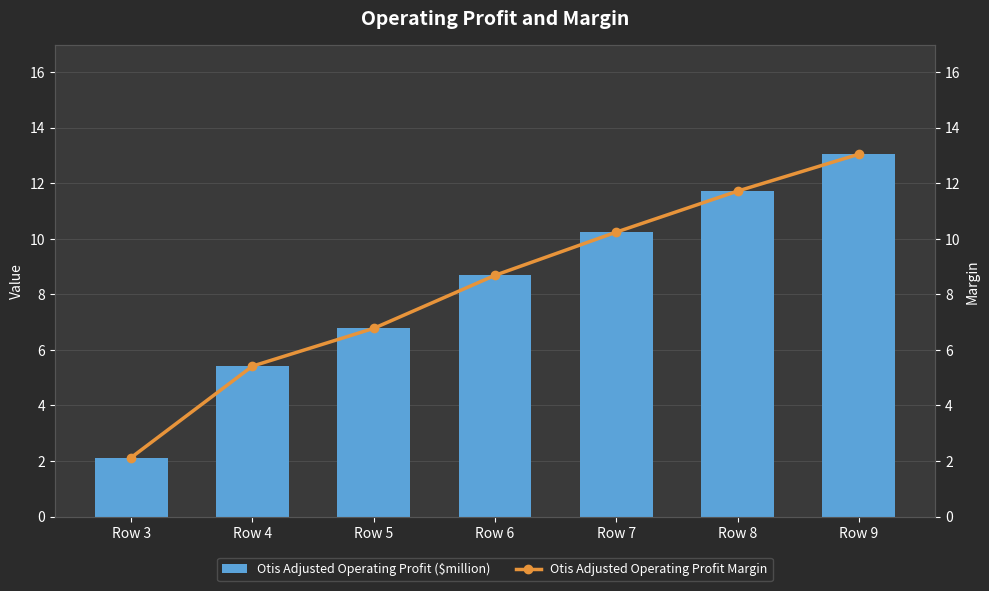

What is the sum of the Otis Adjusted Operating Profit ($million) values at Row 3 and Row 6?

10.8